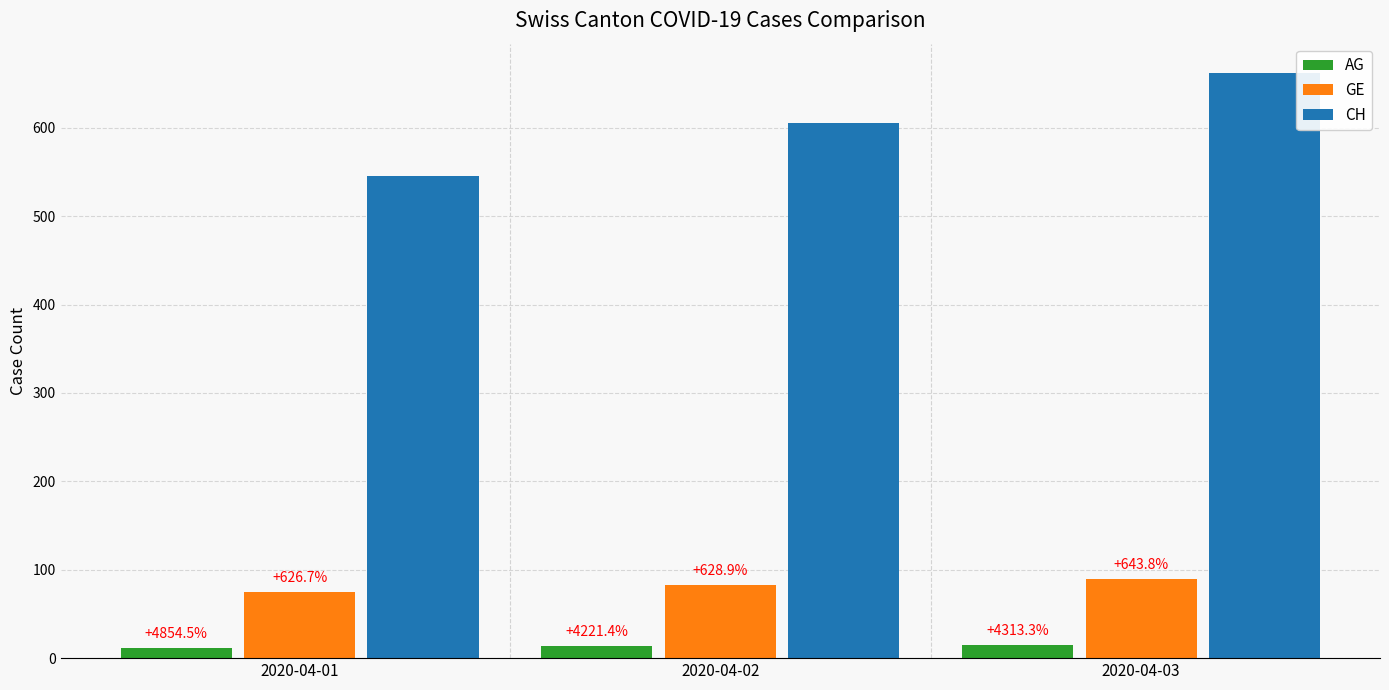

What is the maximum value shown in the chart?

662